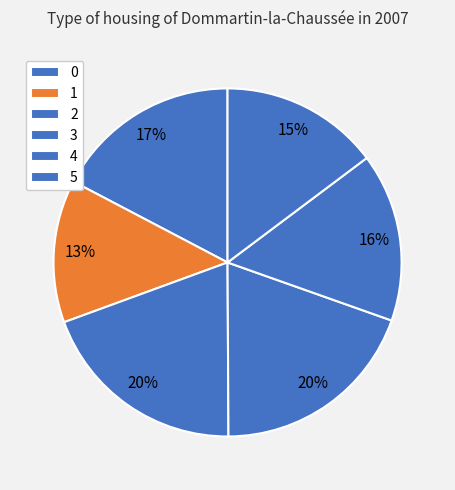

How much of the chart is everything except 2?

80.5%